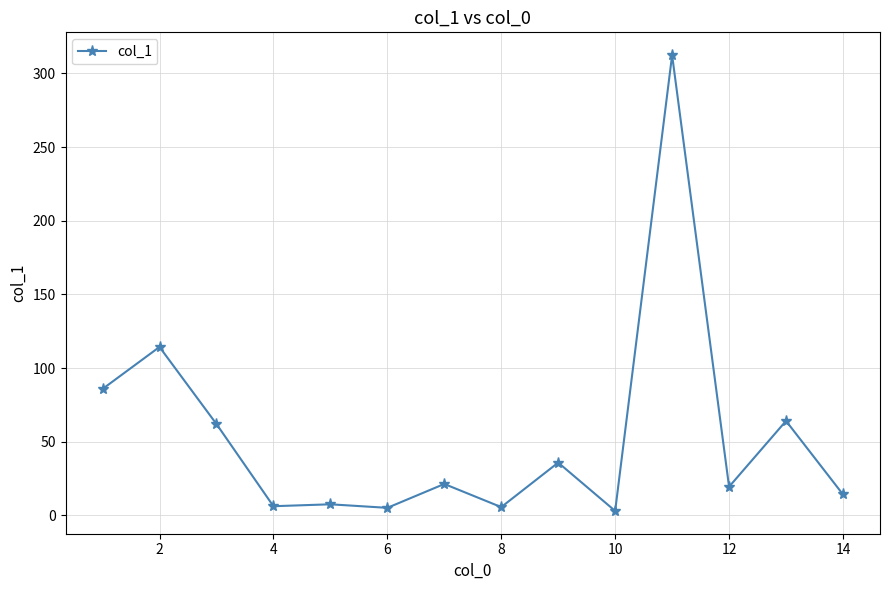

What is the value of the 1st point from the left?

85.8